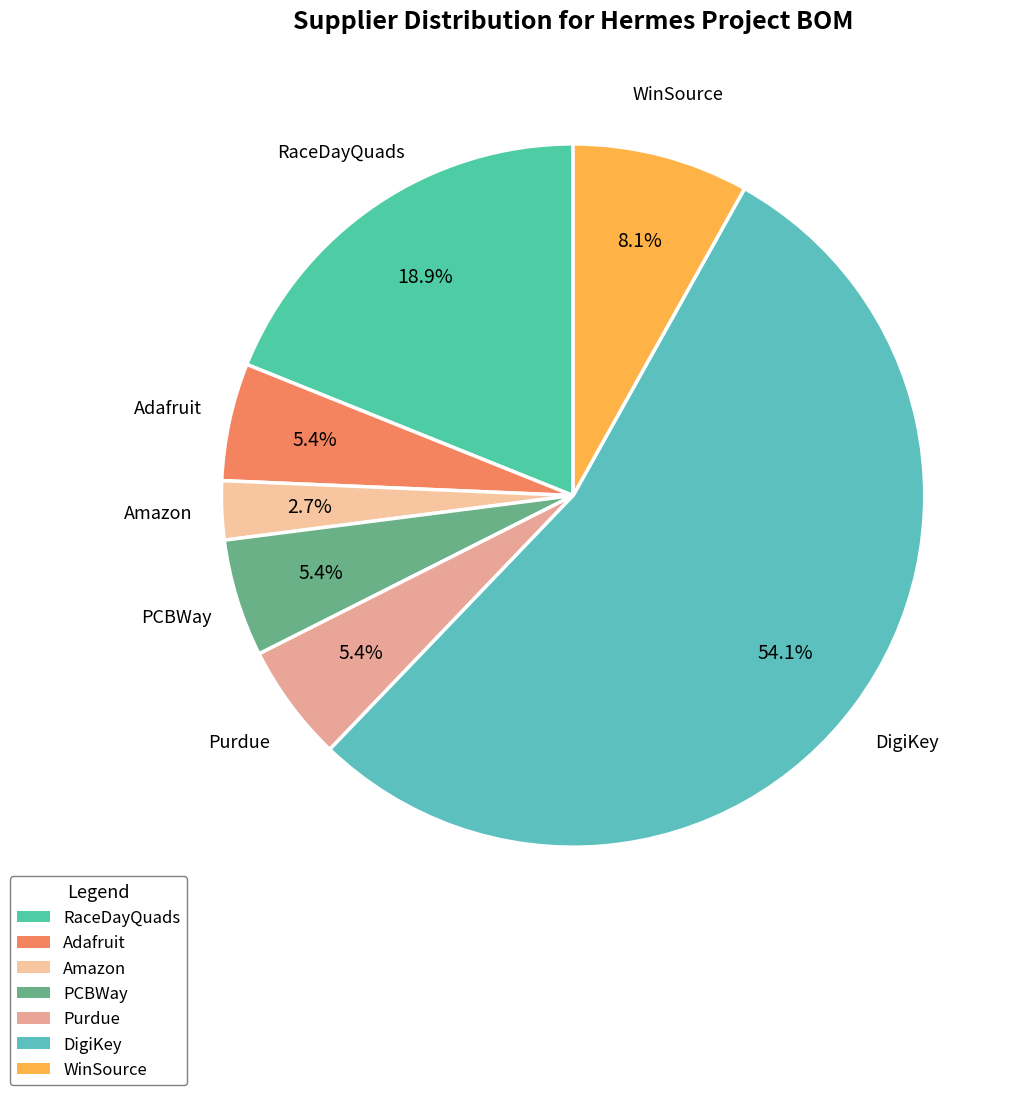

What percentage is the PCBWay slice, to the nearest percent?

5%